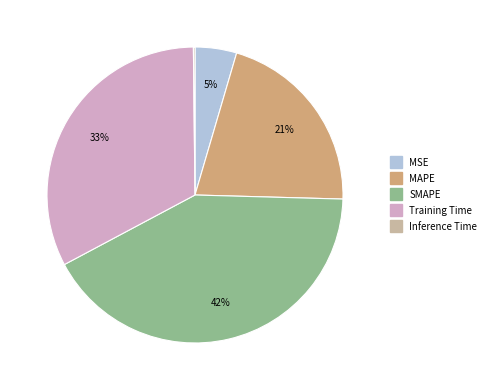

Which category has the biggest portion of the pie?

SMAPE